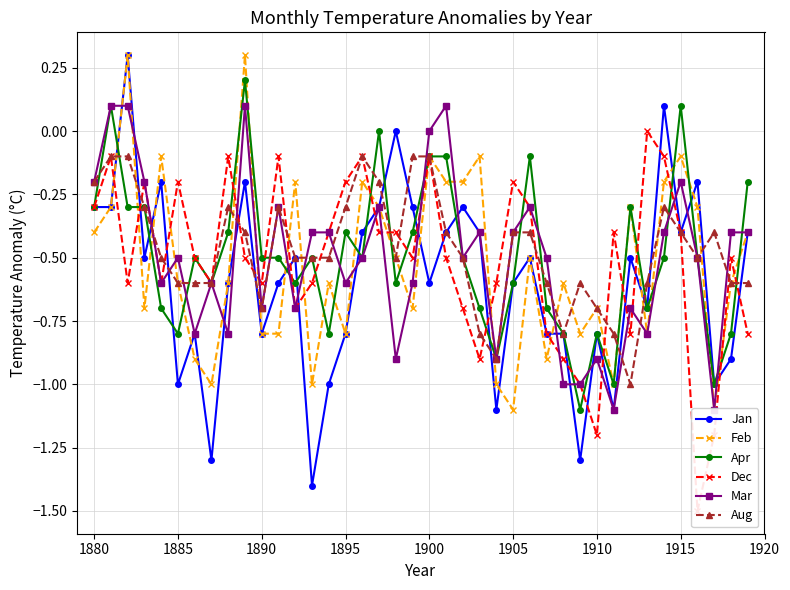

True or false: Apr has more than 2 interior local peaks.

True